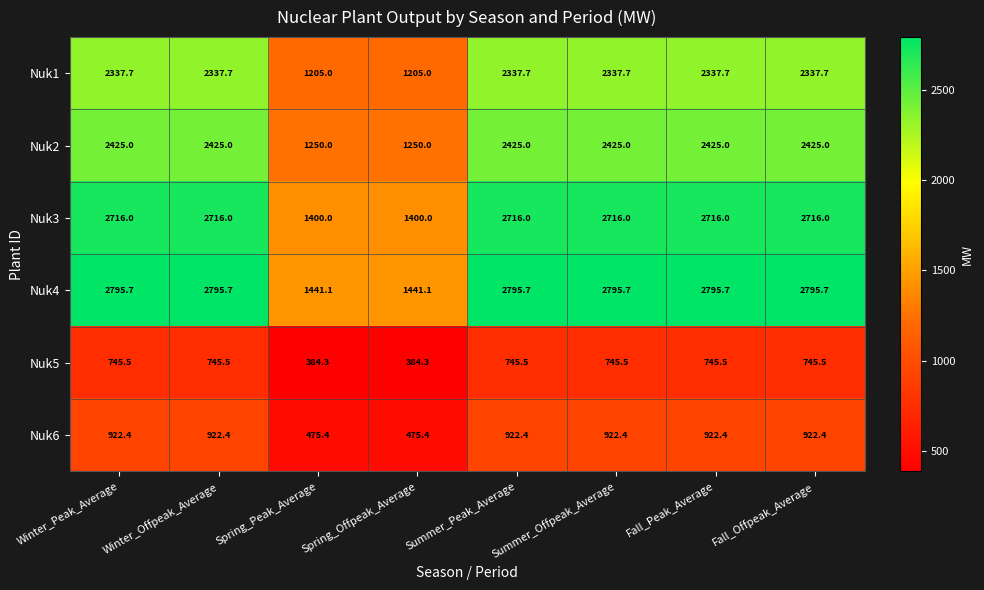

What is the maximum value shown in the chart?

2795.7